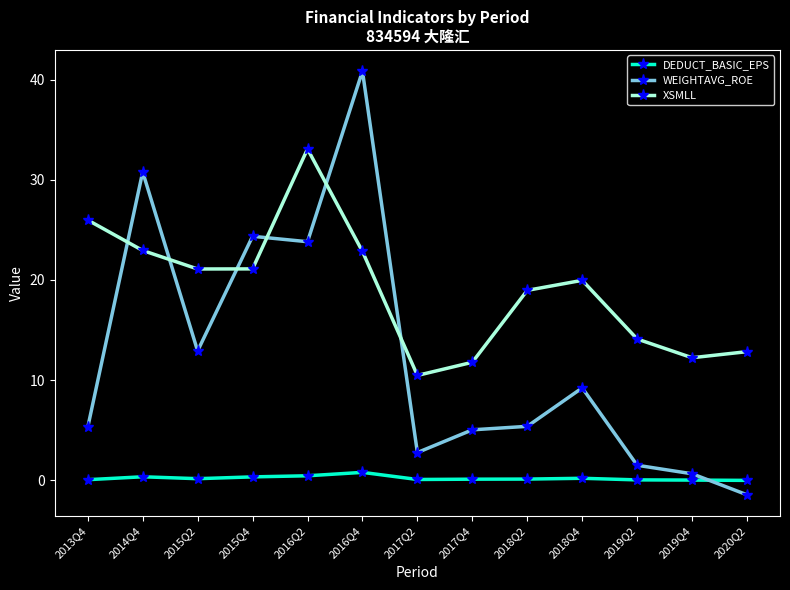

What position from the left is 2013Q4?

1